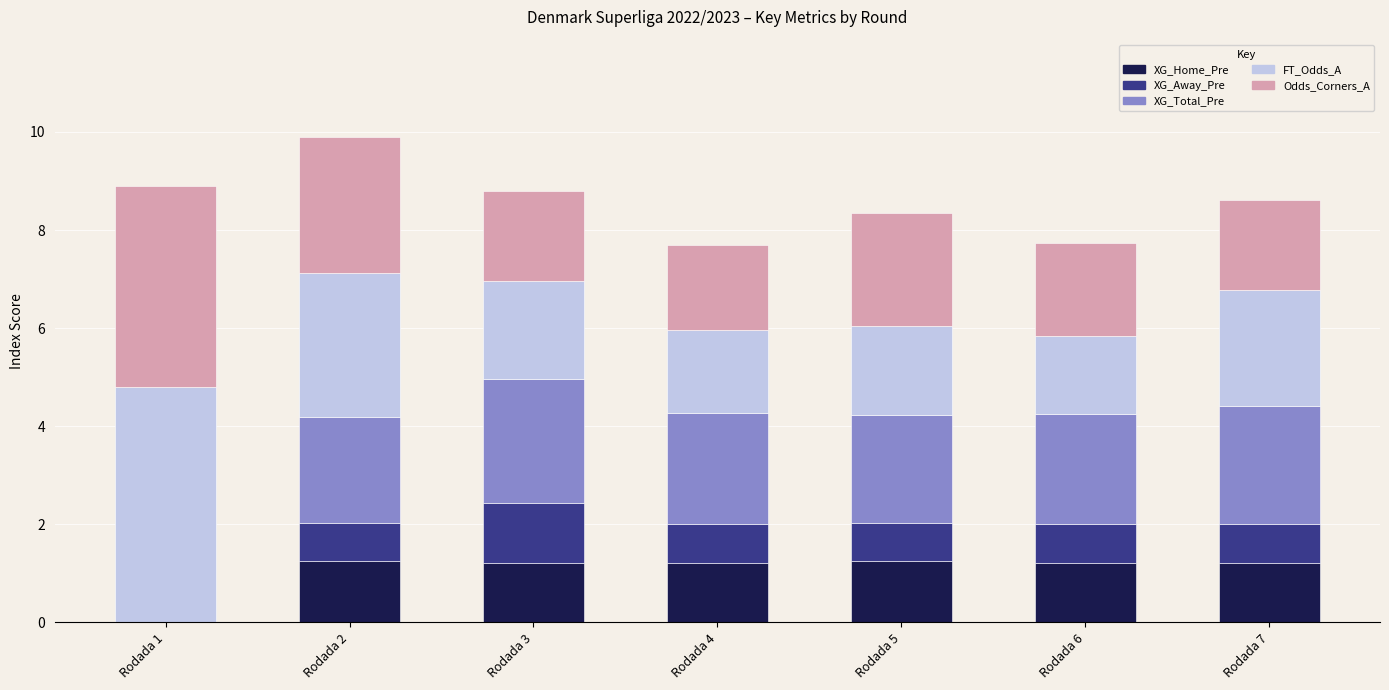

What is the total value across all series at Rodada 5?

8.3